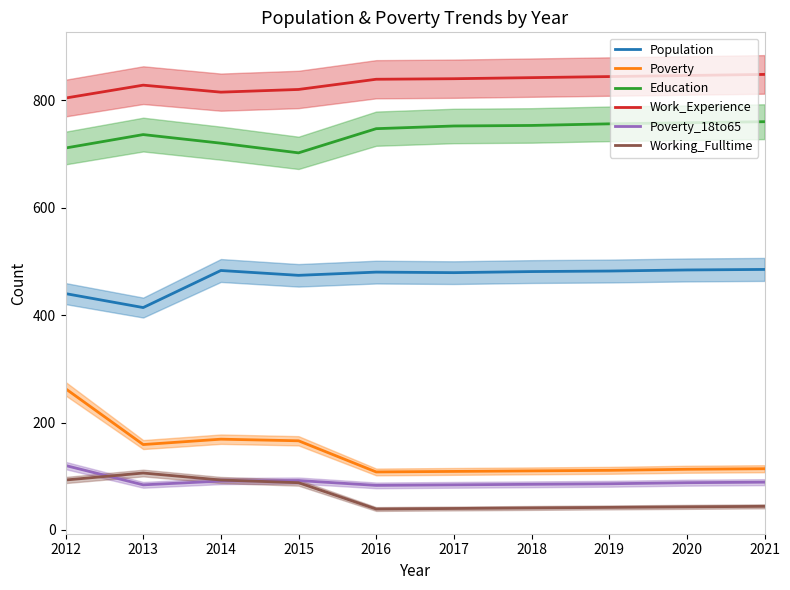

How many values in the Education series exceed 752?

4